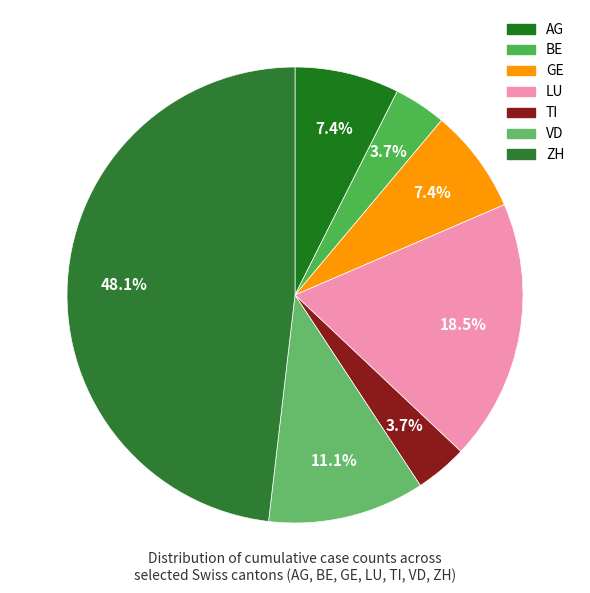

To the nearest percent, what percentage of the pie is VD?

11%